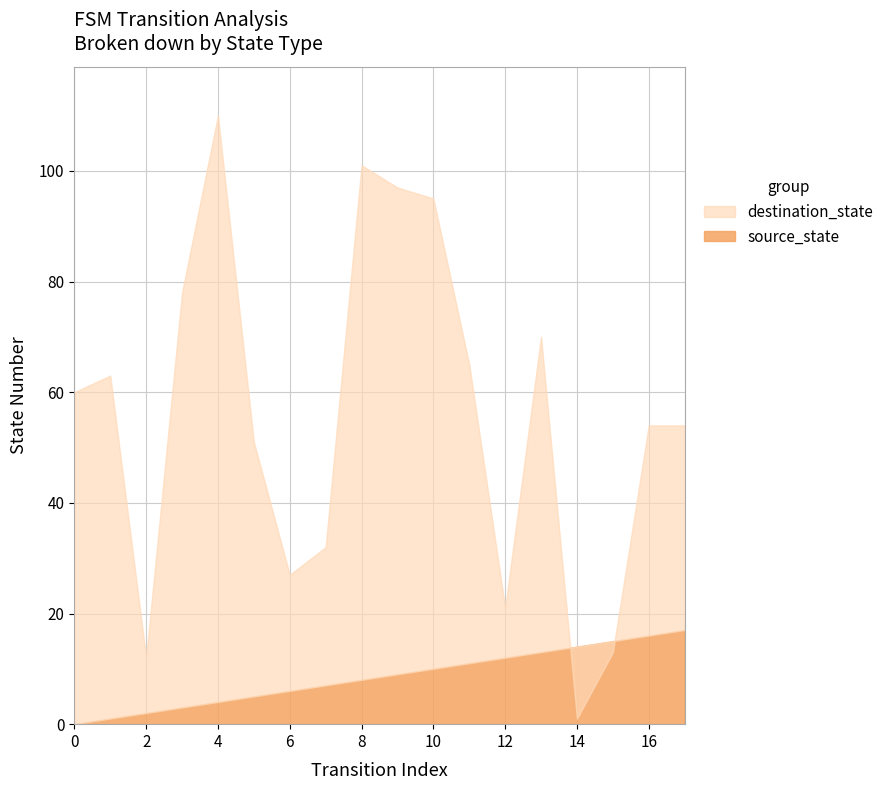

How many series are shown in this chart?

2